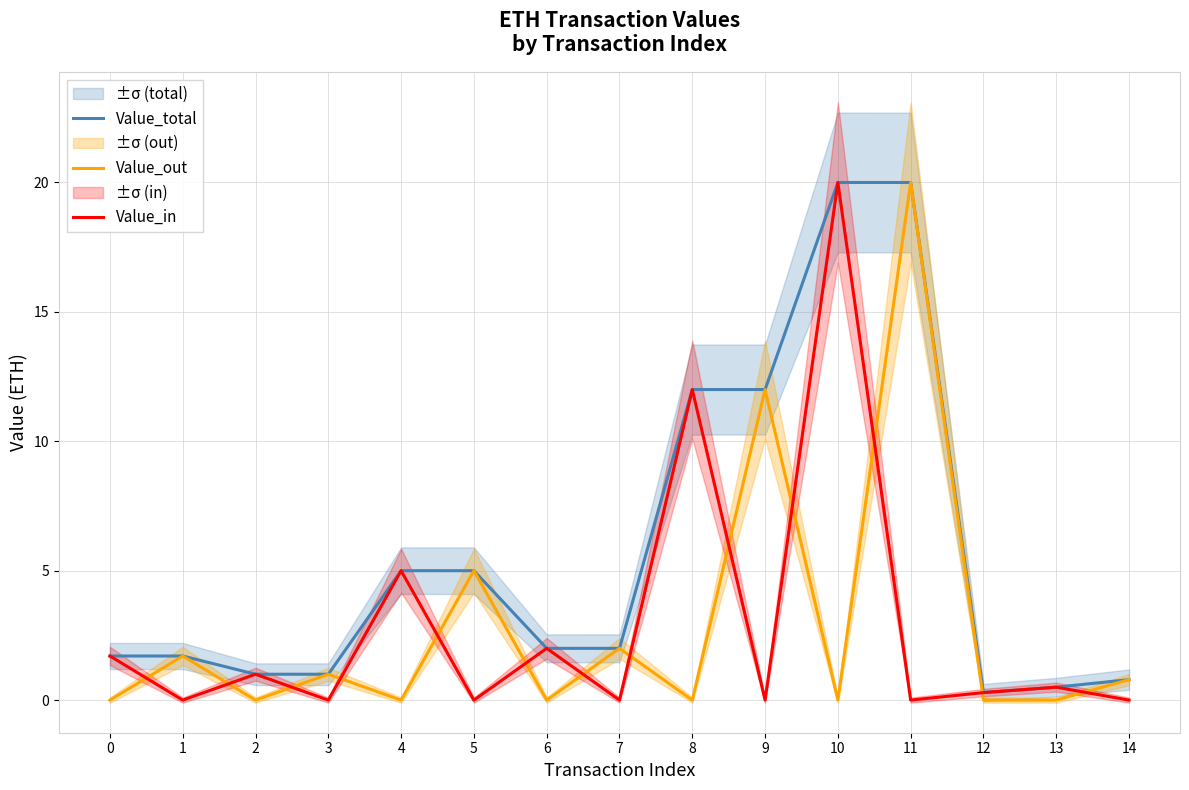

What is the difference between the Value_total values at 8 and 10?

8.0